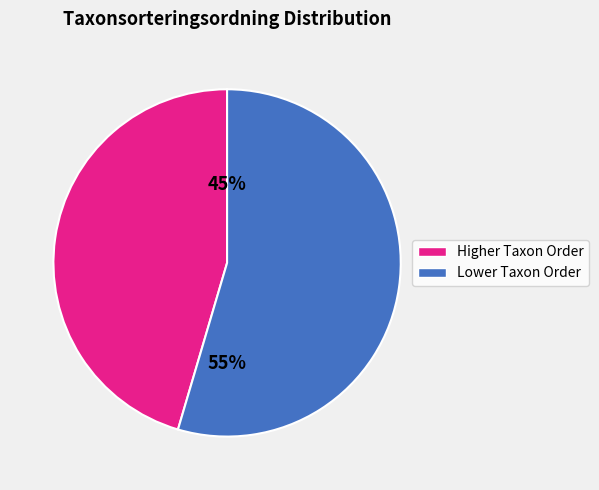

To the nearest percent, what is the average slice percentage?

50%